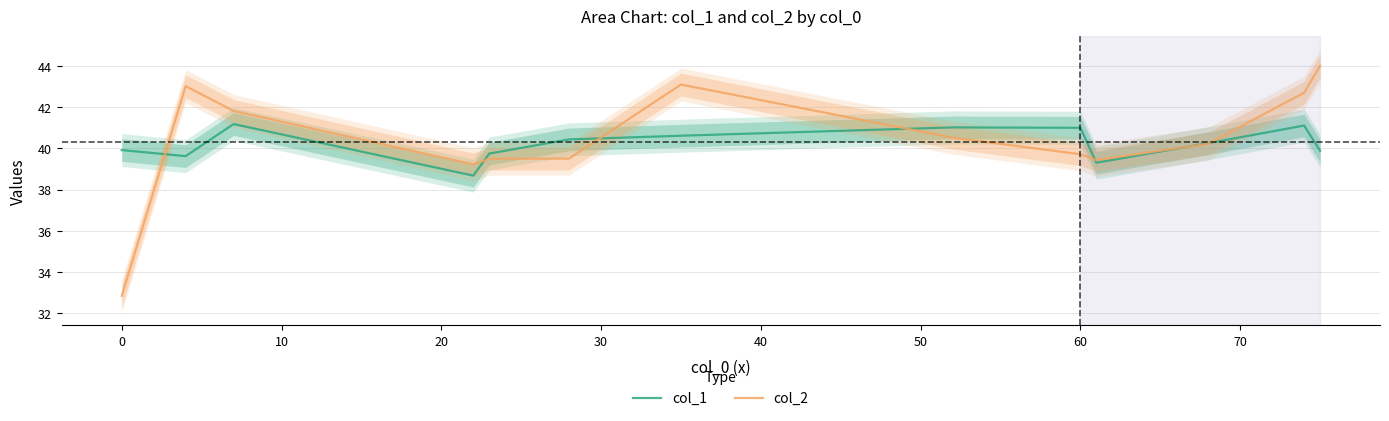

What is the maximum value shown in the chart?

44.0